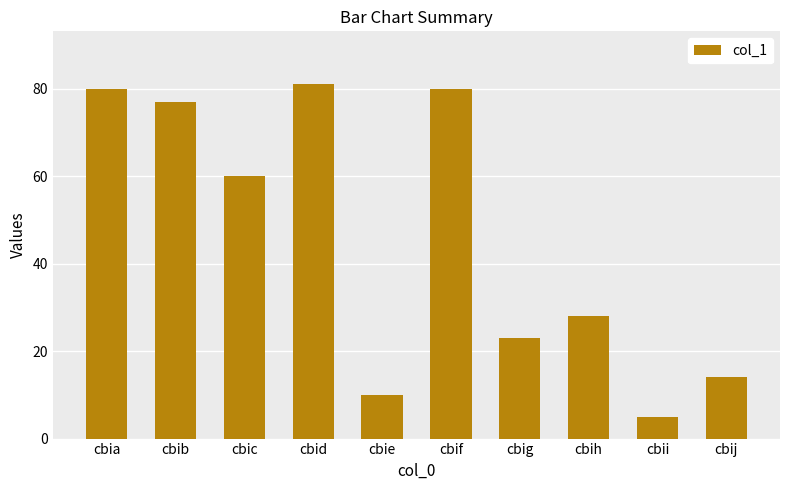

What is the sum of all values?

458